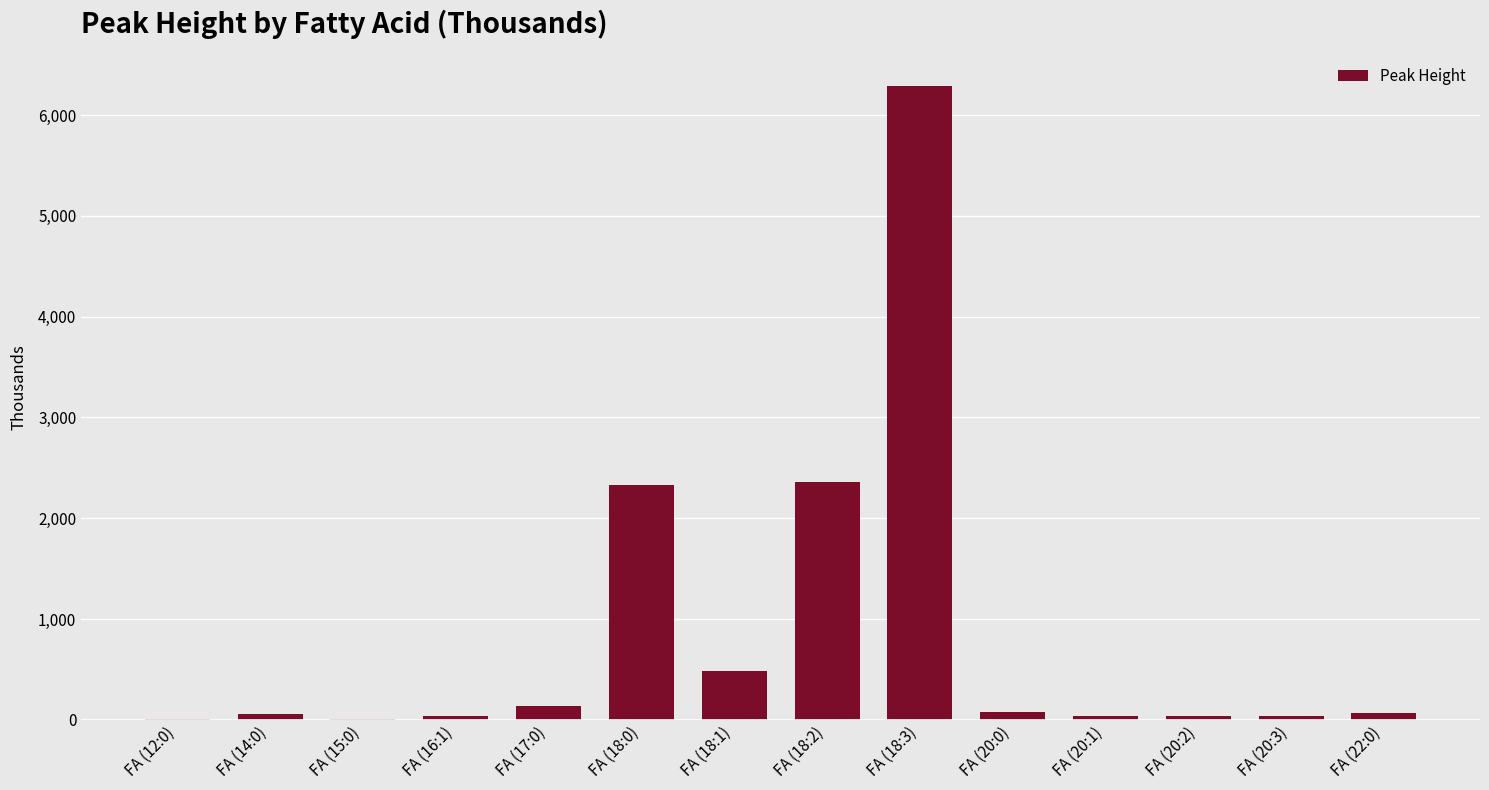

What is the maximum value shown in the chart?

6290.6